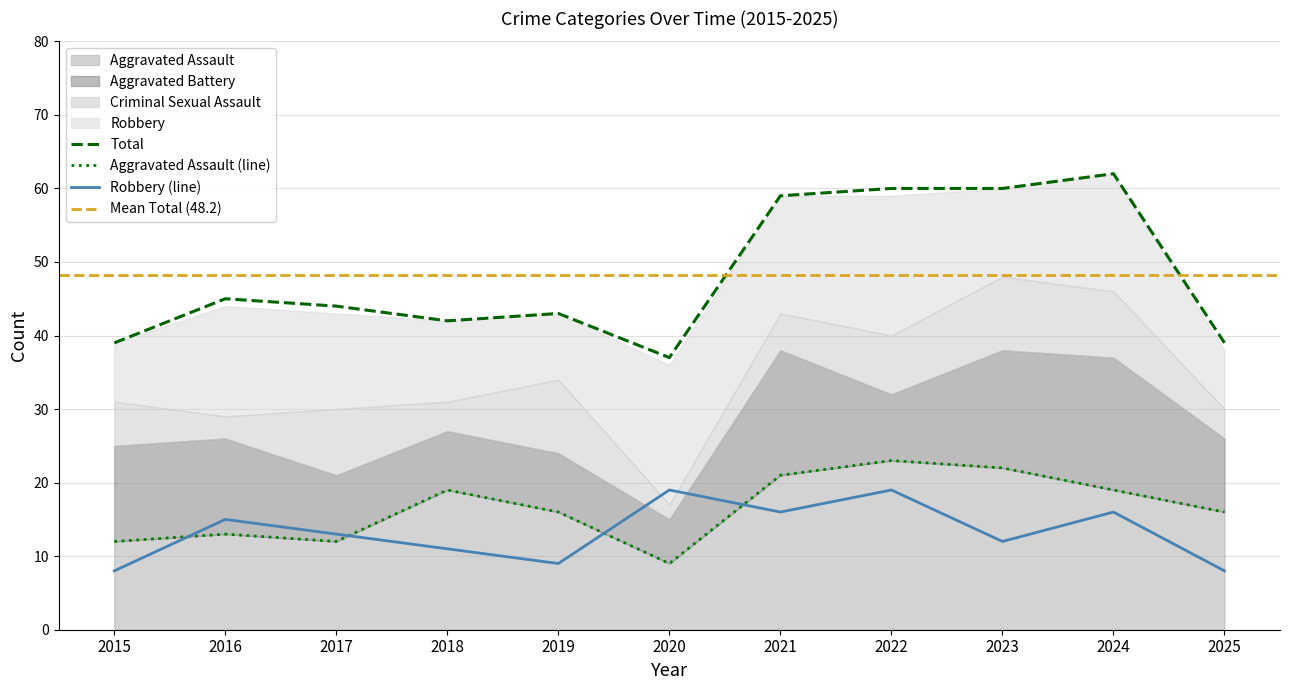

What is the smallest value displayed?

8